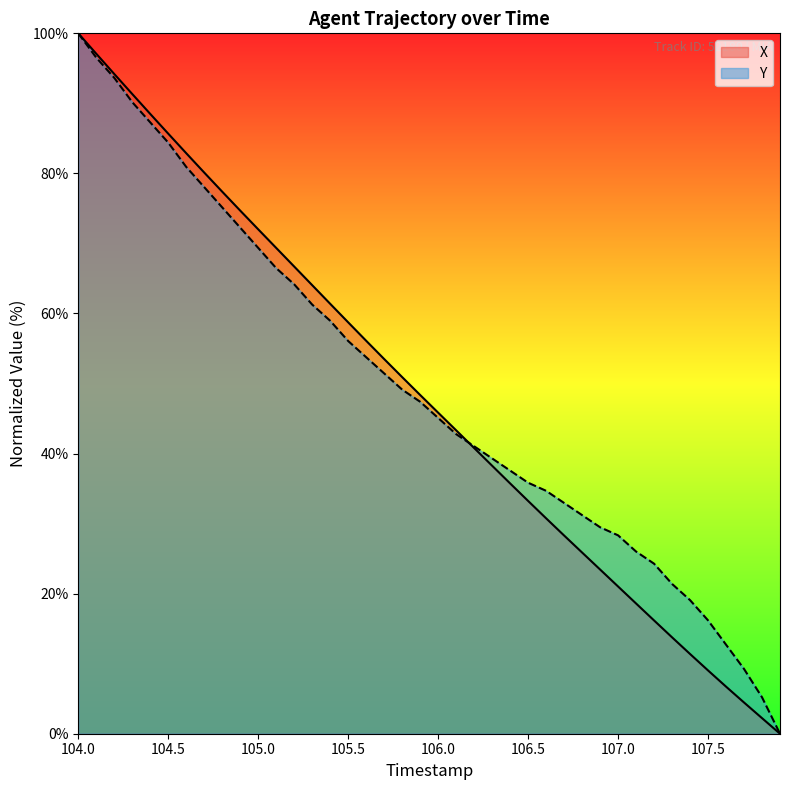

How many values in the Y series are below 47?

20